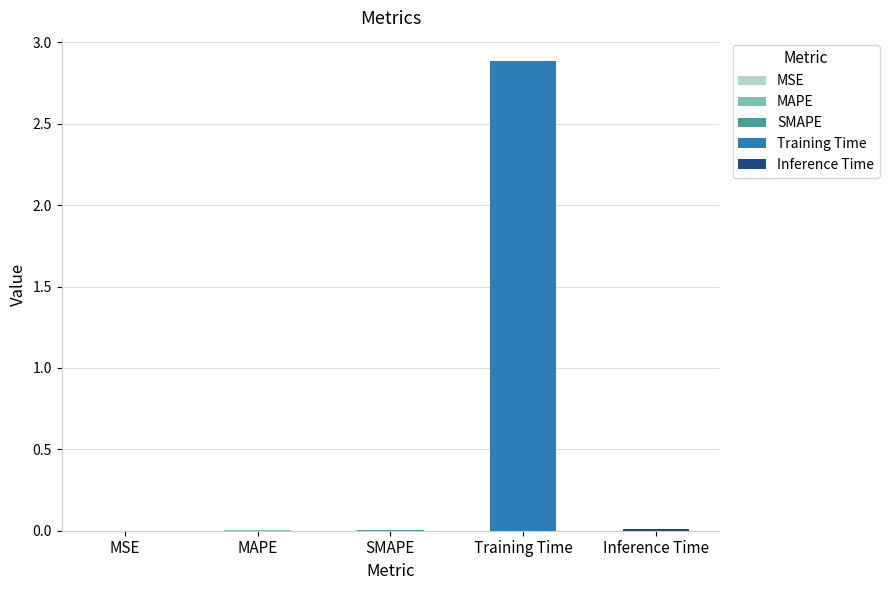

Between SMAPE and Training Time, which is larger?

Training Time